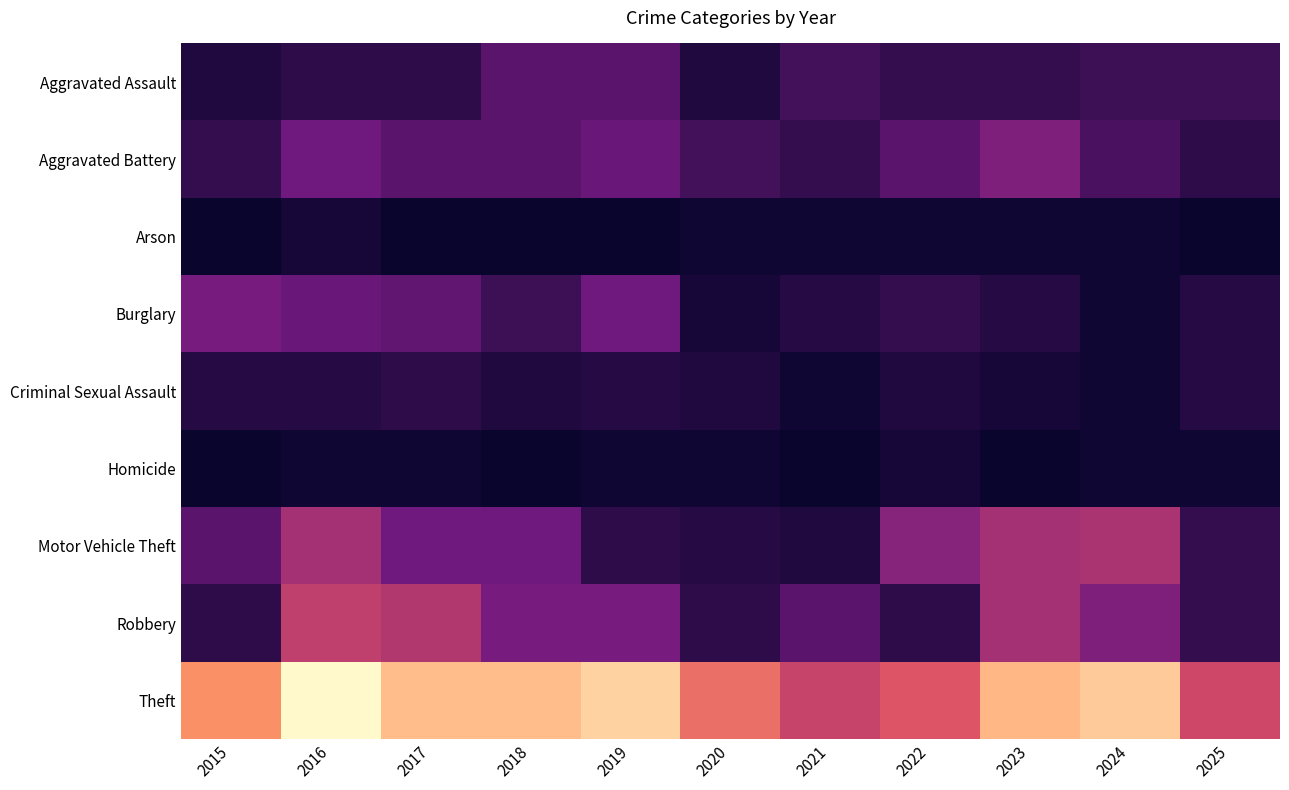

How many data points does each series have?

11